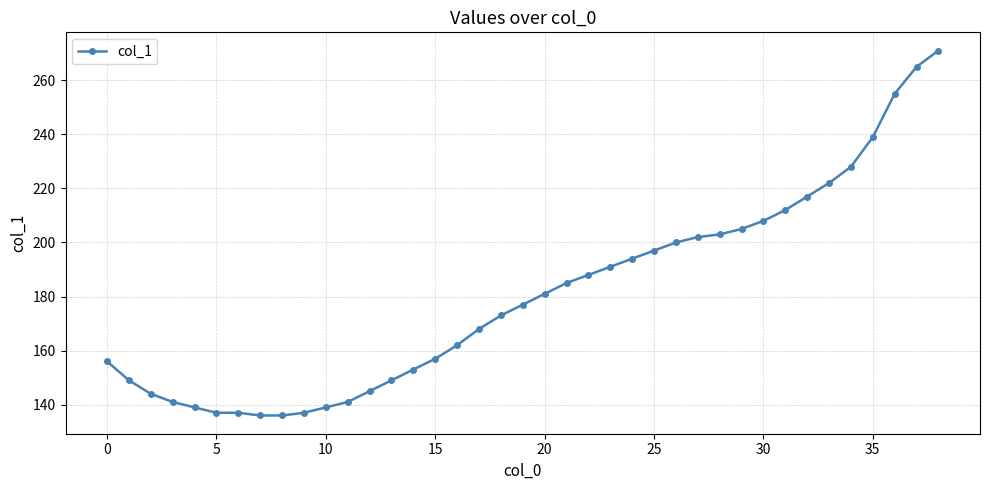

What is the average value?

180